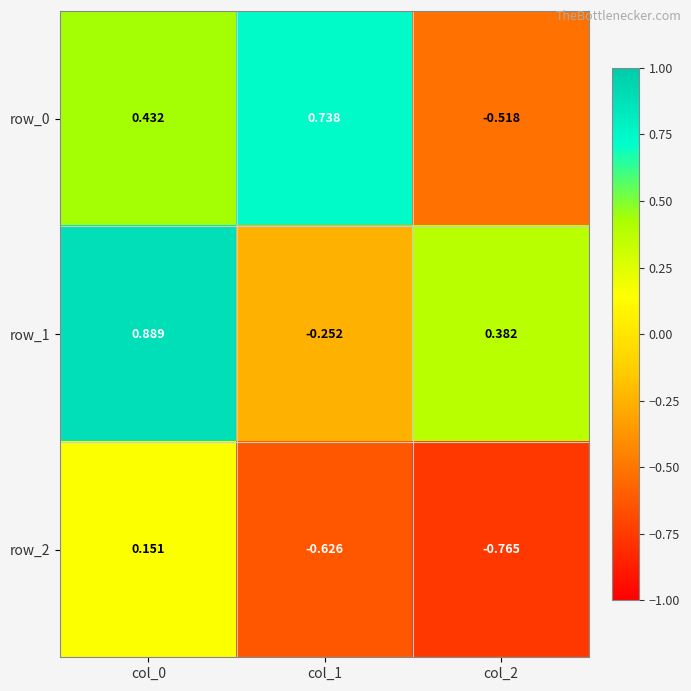

What is the total value across all series at col_0?

1.5